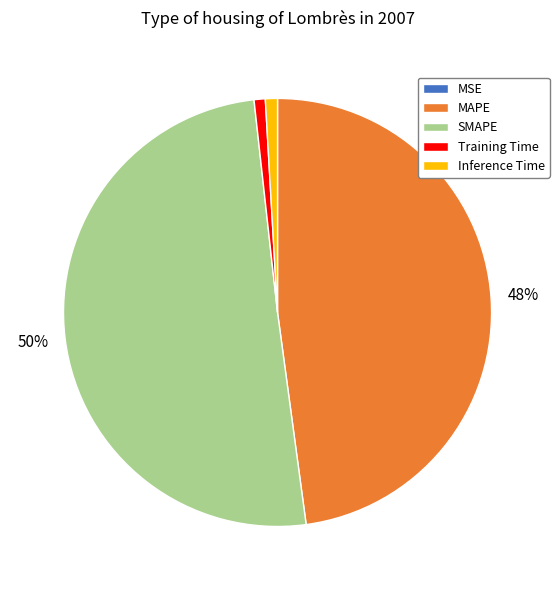

Which slice is the largest?

SMAPE